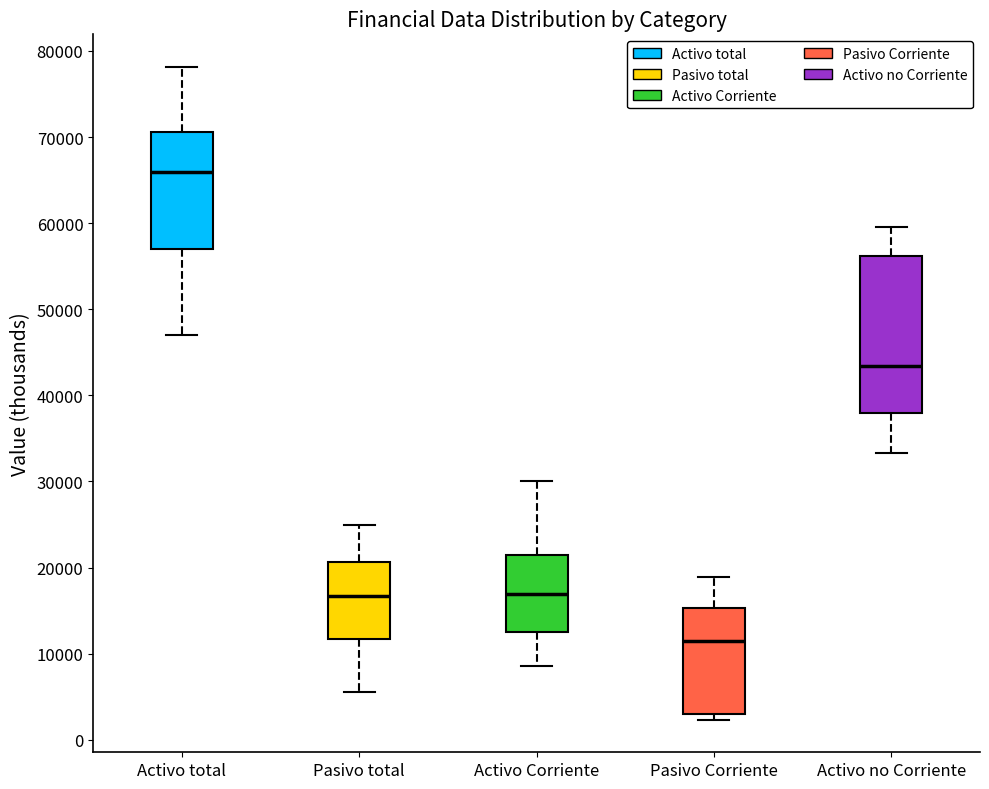

Comparing the boxes themselves (not the whiskers), which one is the tallest?

Activo no Corriente